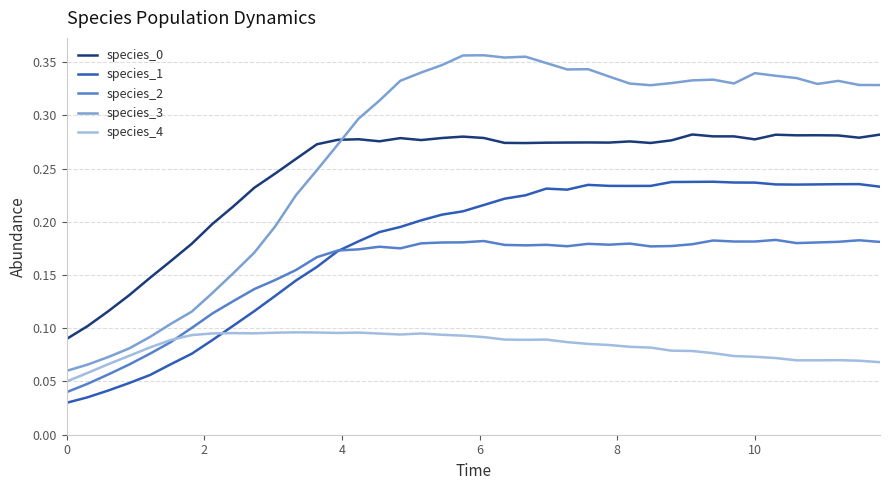

True or false: species_4 and species_0 intersect in this chart.

False